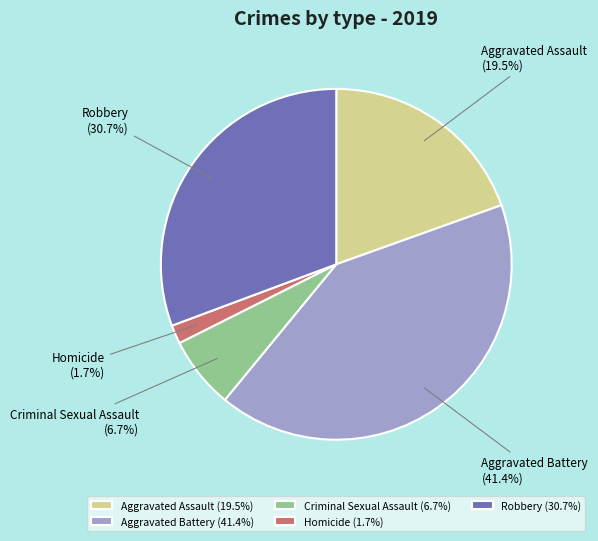

Count the number of slices in the pie.

5